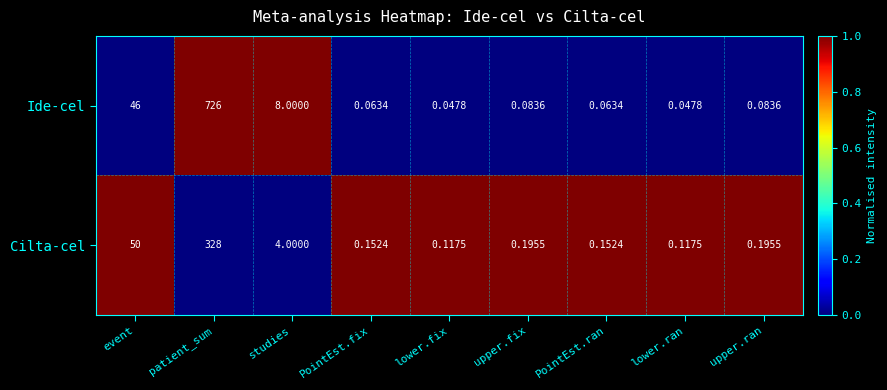

How many distinct data groups are displayed?

2